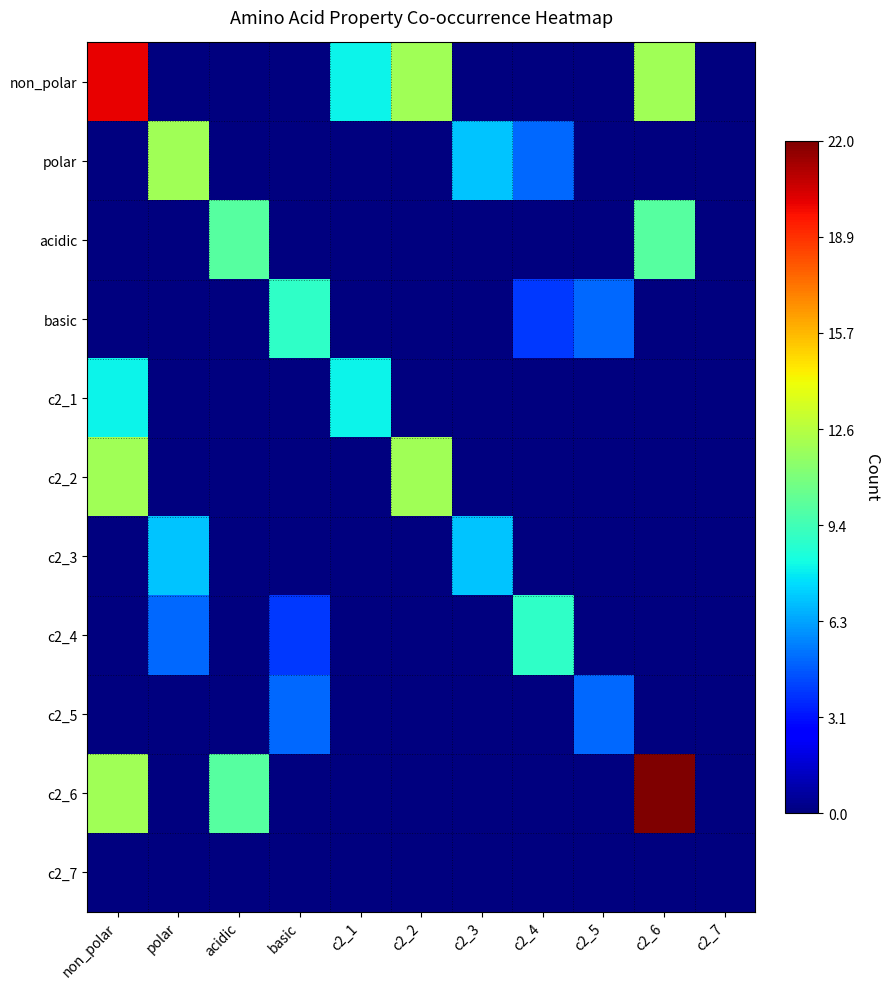

What is the total value across all series at c2_5?

10